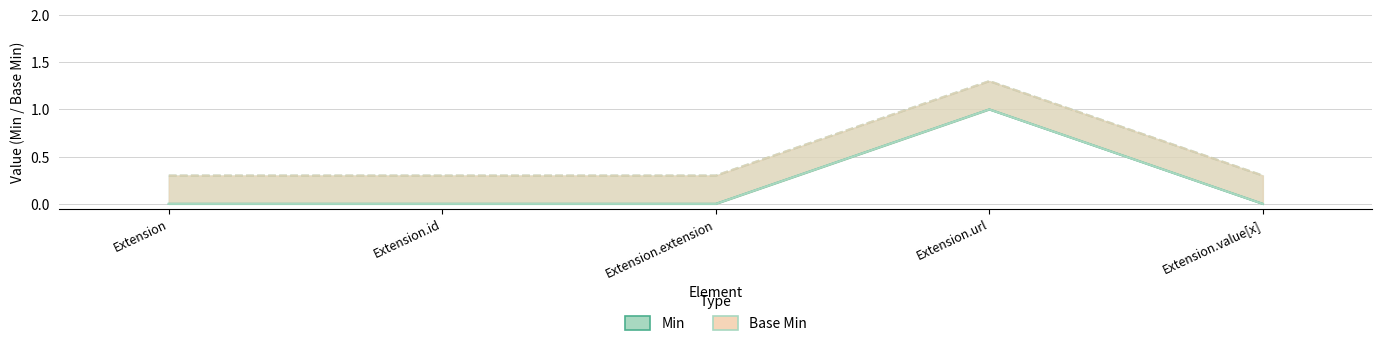

True or false: Min and Base Min intersect in this chart.

False